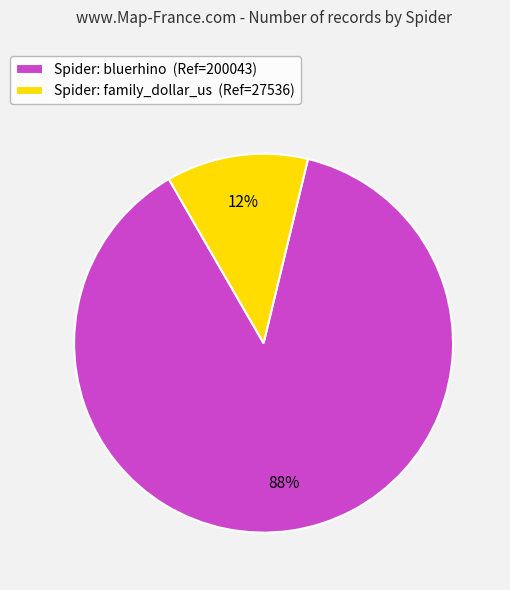

To the nearest percent, what is the difference between the Spider: family_dollar_us (Ref=27536) and Spider: bluerhino (Ref=200043) slice percentages?

76%